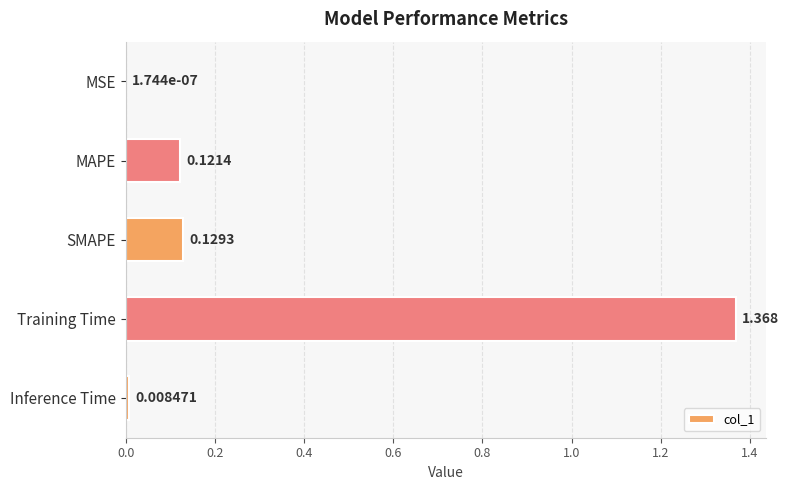

At which label is the value closest to 0?

MSE